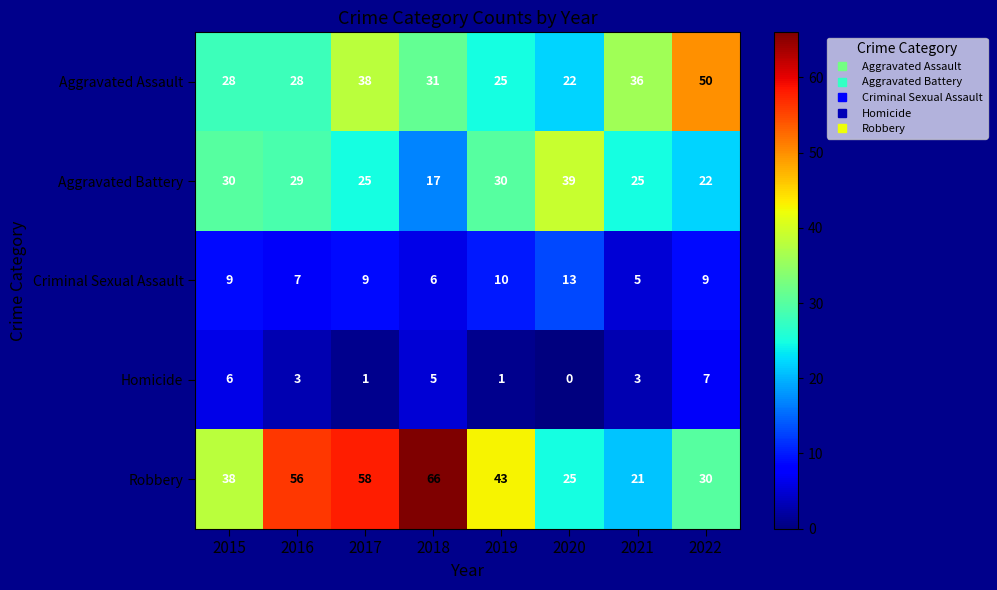

At which label is Aggravated Assault closest to 36?

2021